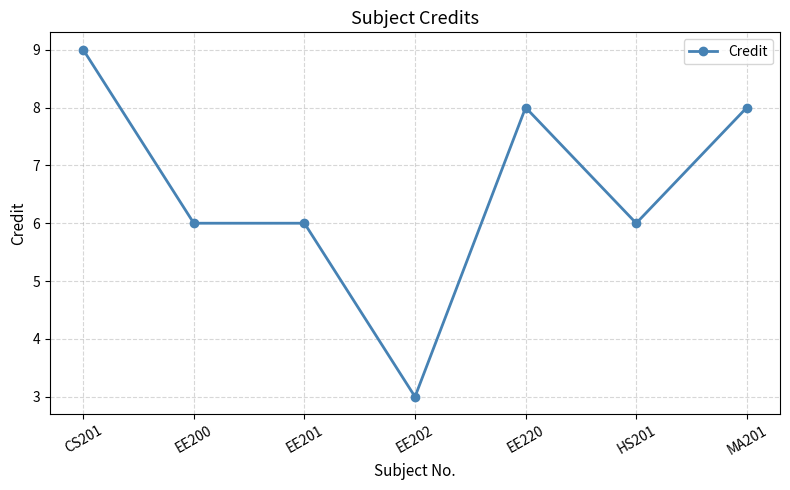

What is the greatest value displayed?

9